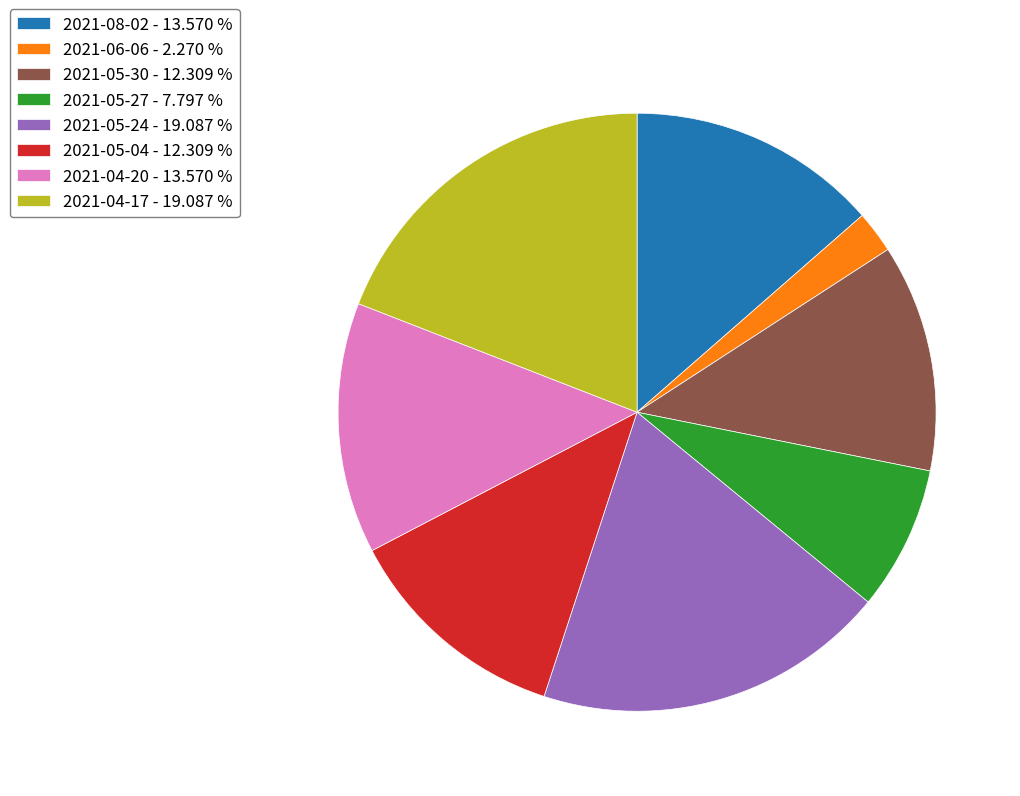

Do 2021-08-02 and 2021-04-20 together represent more than half of the pie?

No